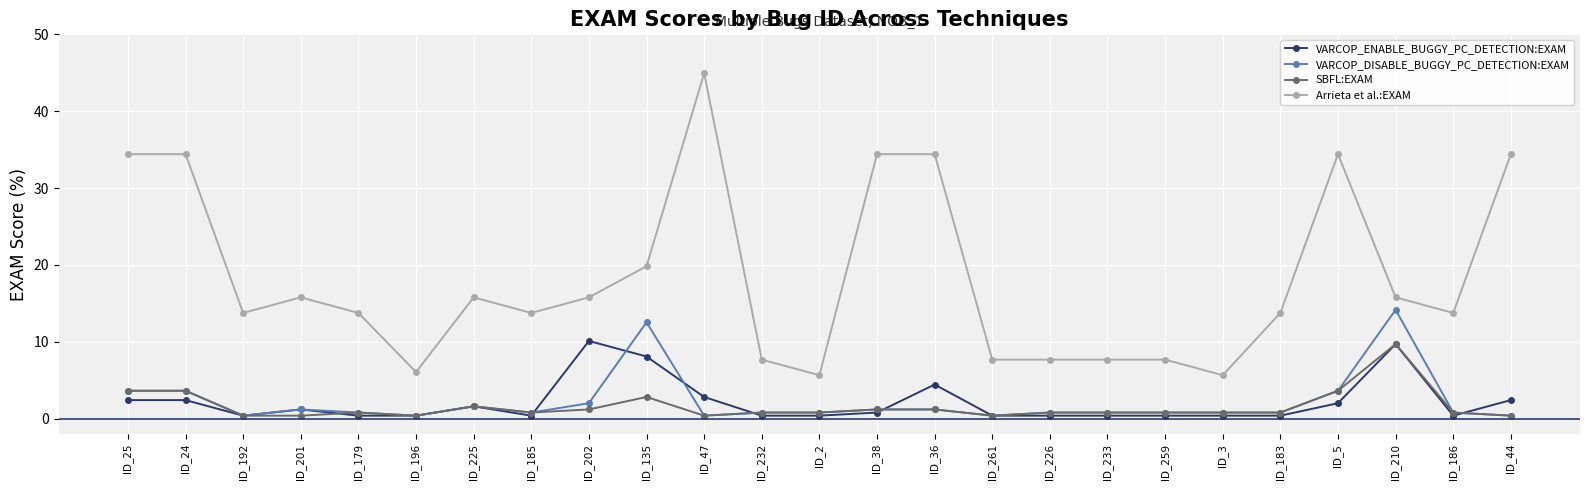

What is the maximum value shown in the chart?

44.9